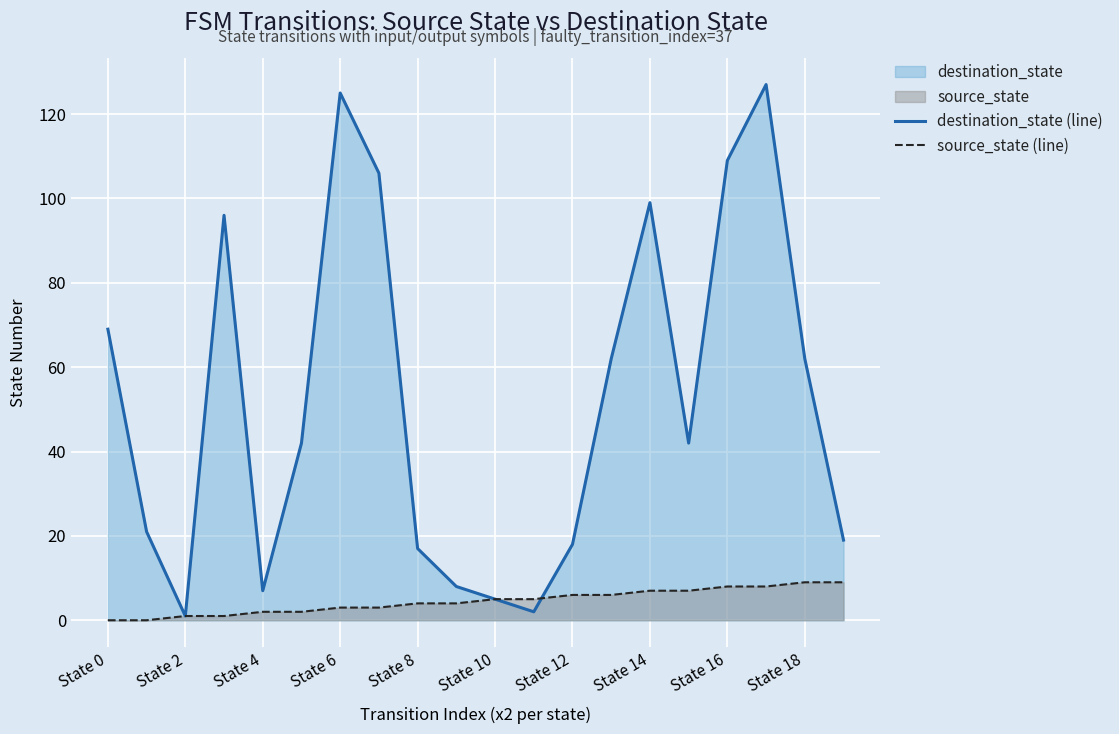

Between State 0 and State 16, which series saw the biggest shift?

destination_state (line)